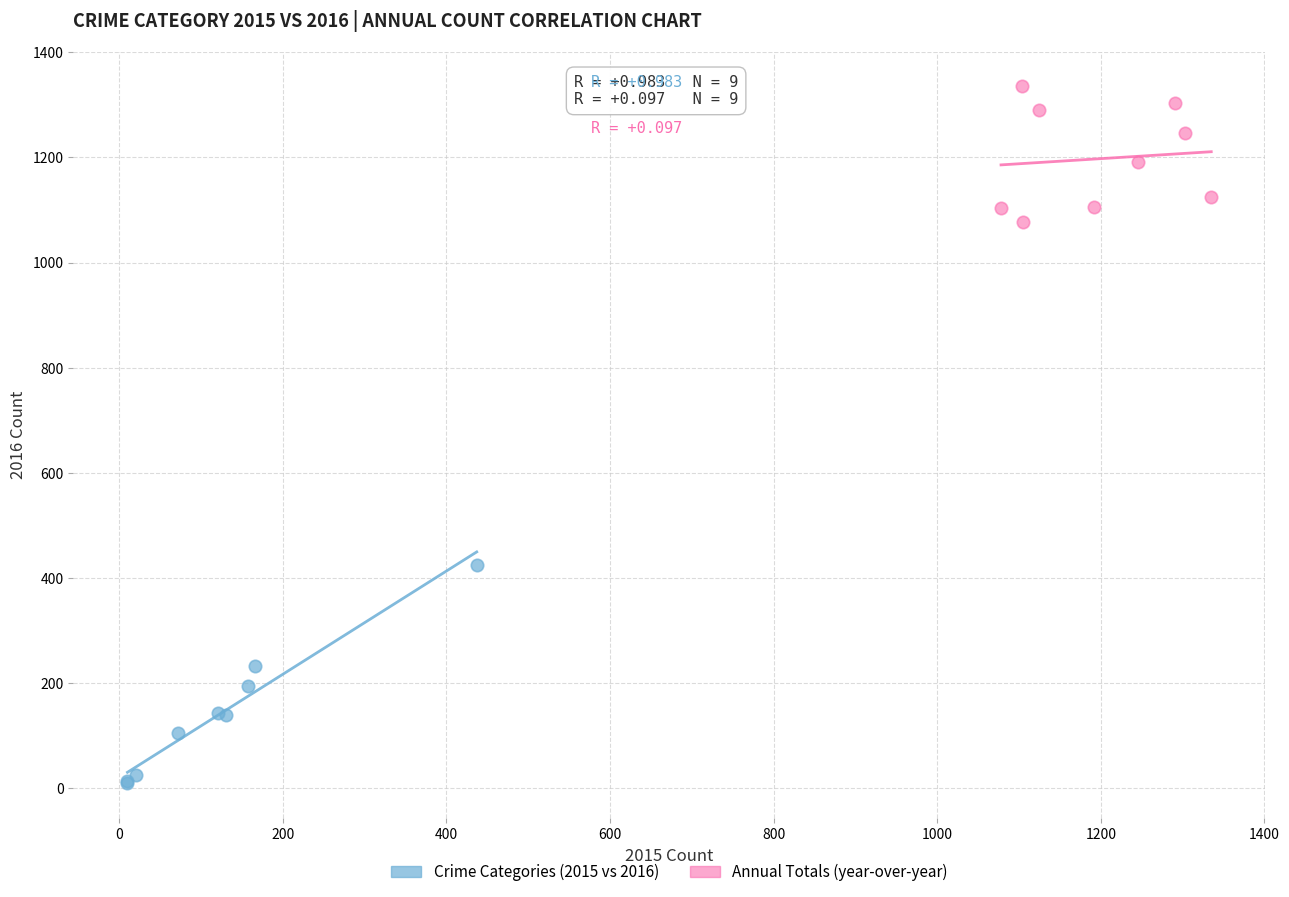

Which series reaches the minimum Y coordinate?

Crime Categories (2015 vs 2016)